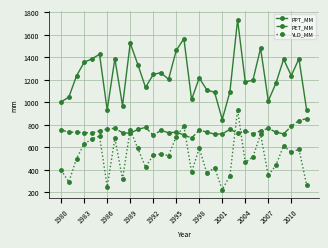

Rank the series by their maximum value, from highest to lowest.

PPT_MM, YLD_MM, PET_MM